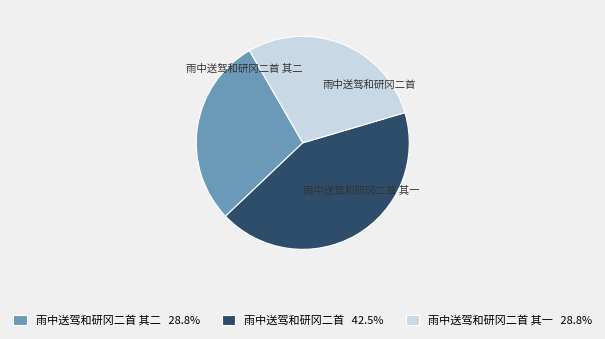

Which slice is the smallest?

雨中送驾和研冈二首 其一